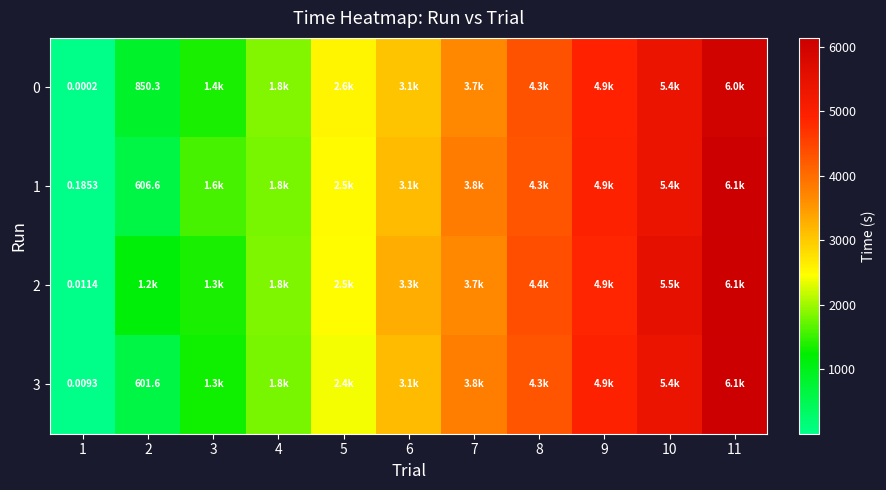

Which category has the highest value in the 1 series?

11